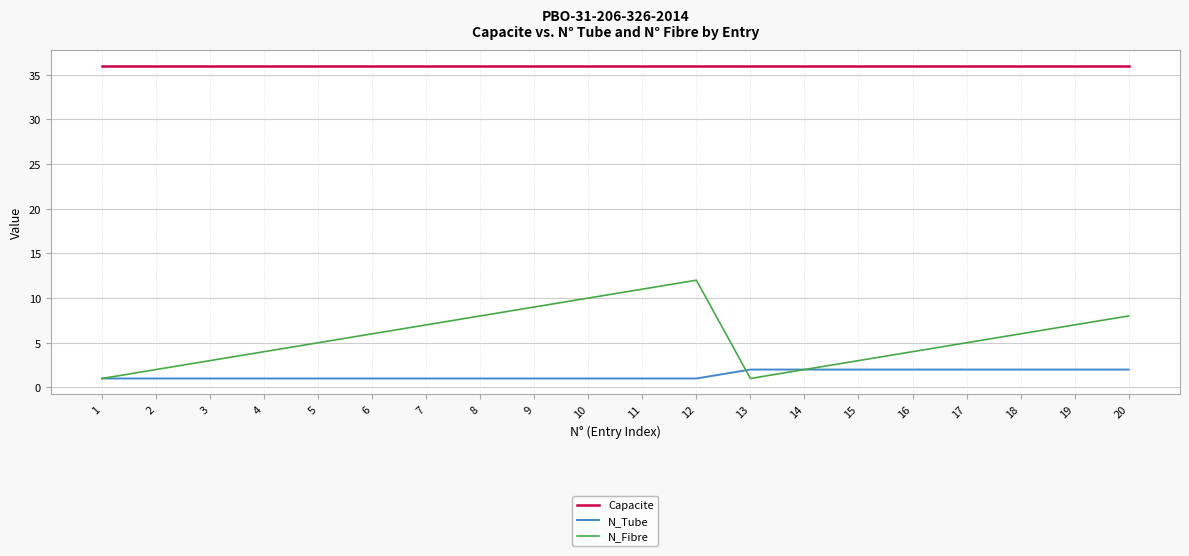

Rank the series at 13 from lowest to highest value.

N_Fibre, N_Tube, Capacite